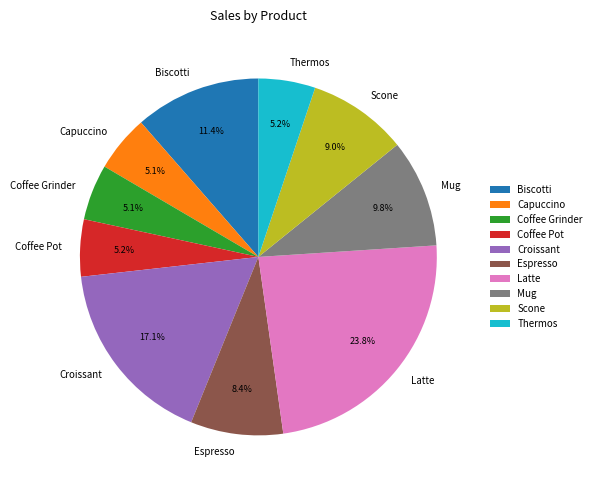

To the nearest percent, what is the average slice percentage?

10%